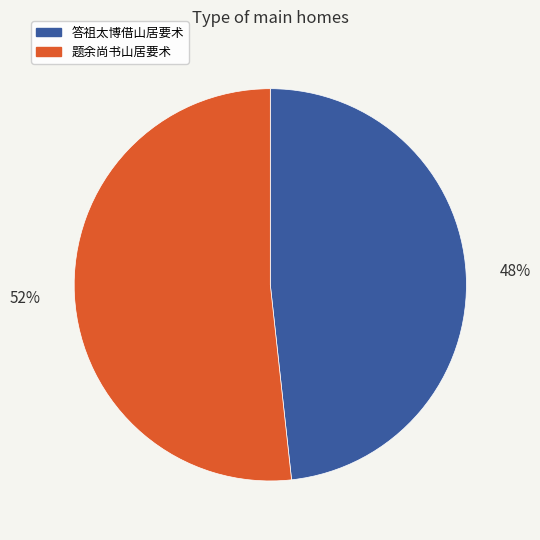

Does 题余尚书山居要术 account for over 50% of the chart?

Yes